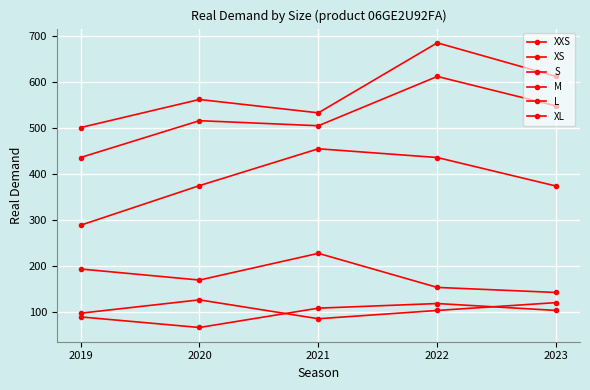

Is this an area chart (filled region under the line)?

No